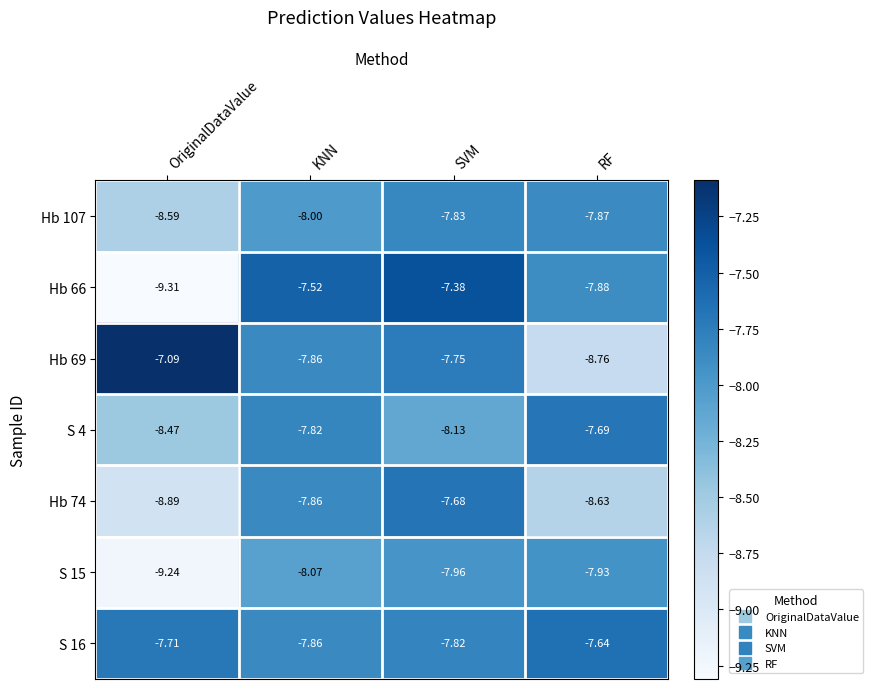

Where is Hb 66 nearest to the value -8?

RF